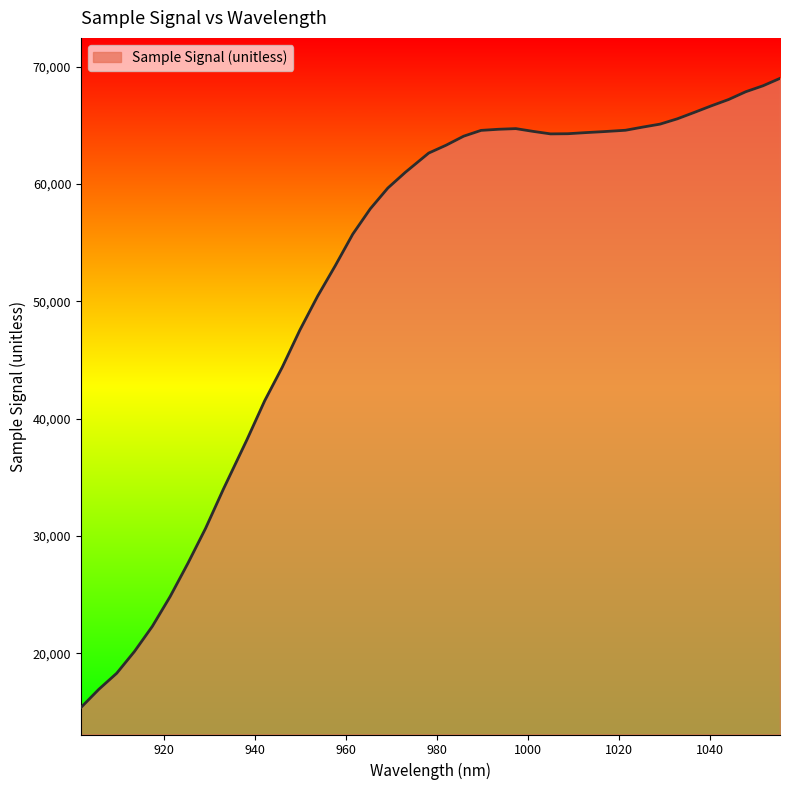

What is the smallest value displayed?

15373